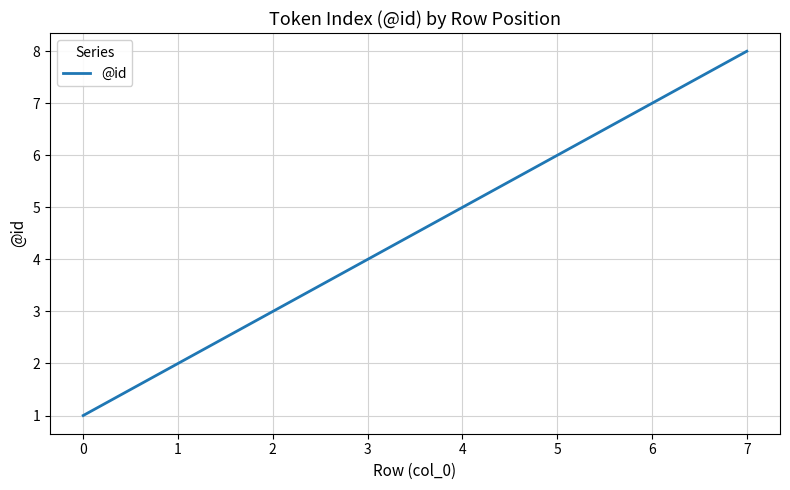

List the labels in order of value, smallest first.

0, 1, 2, 3, 4, 5, 6, 7